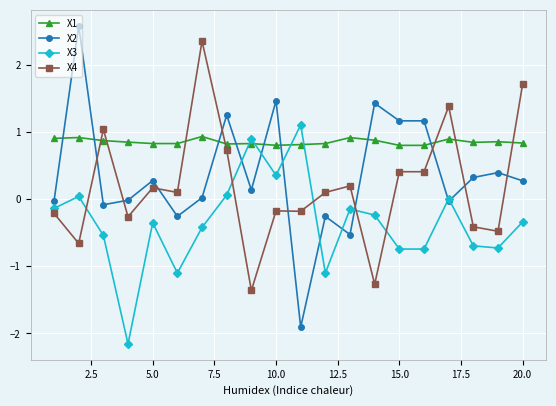

Rank the series by their average value, from highest to lowest.

X1, X2, X4, X3